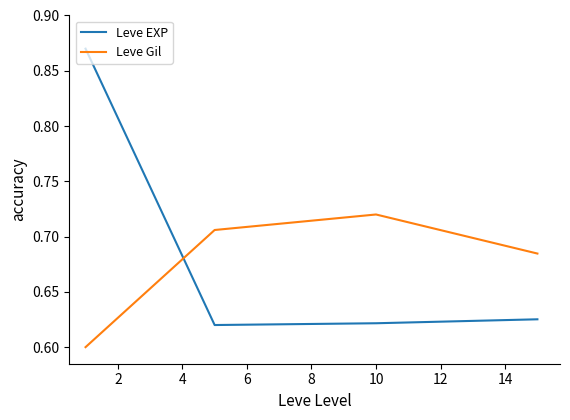

At how many categories does at least one series exceed 0?

4